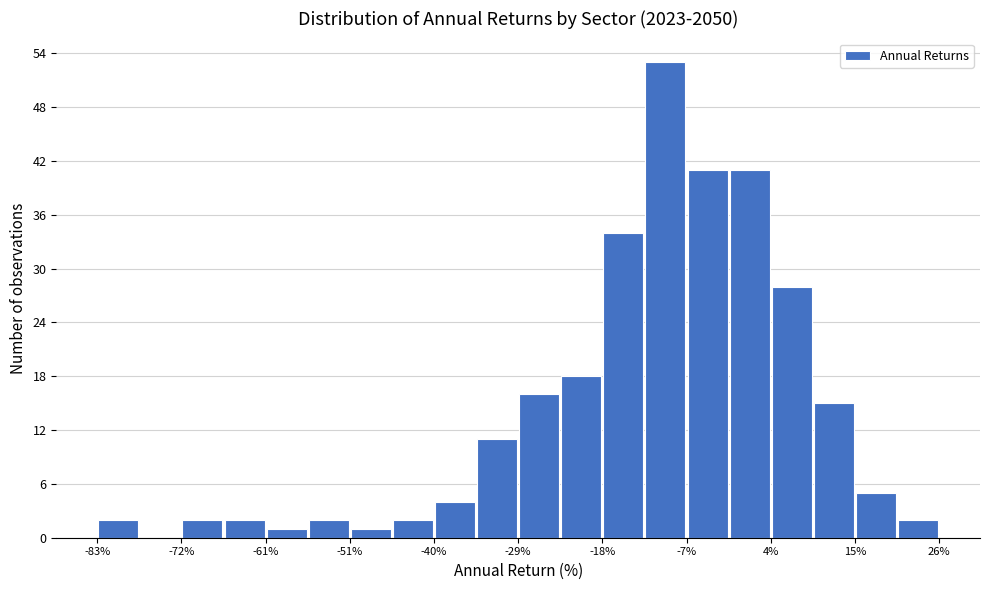

Read against the x-axis, roughly where is the centre of the tallest bar?

-10